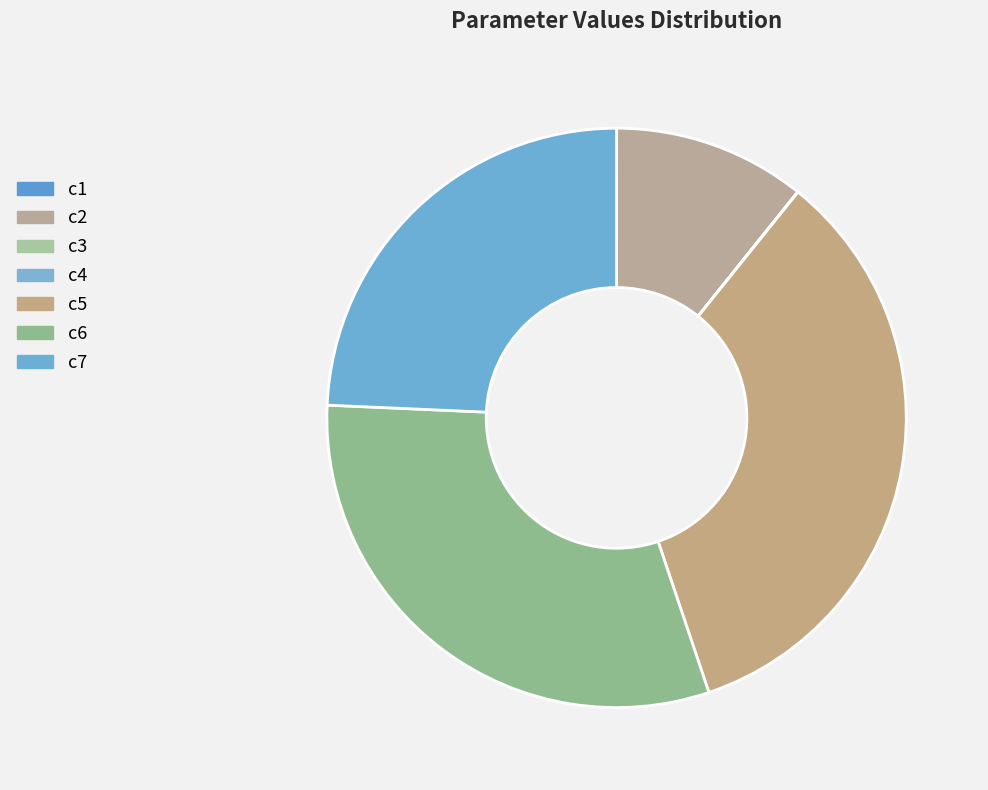

Between c1 and c2, which is larger?

c2